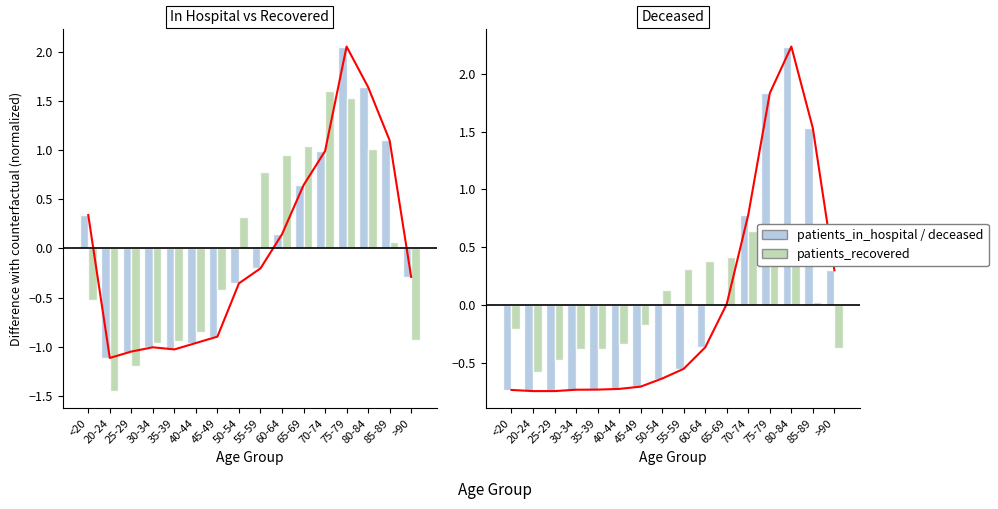

What is the maximum value for patients_recovered (scaled)?

0.6